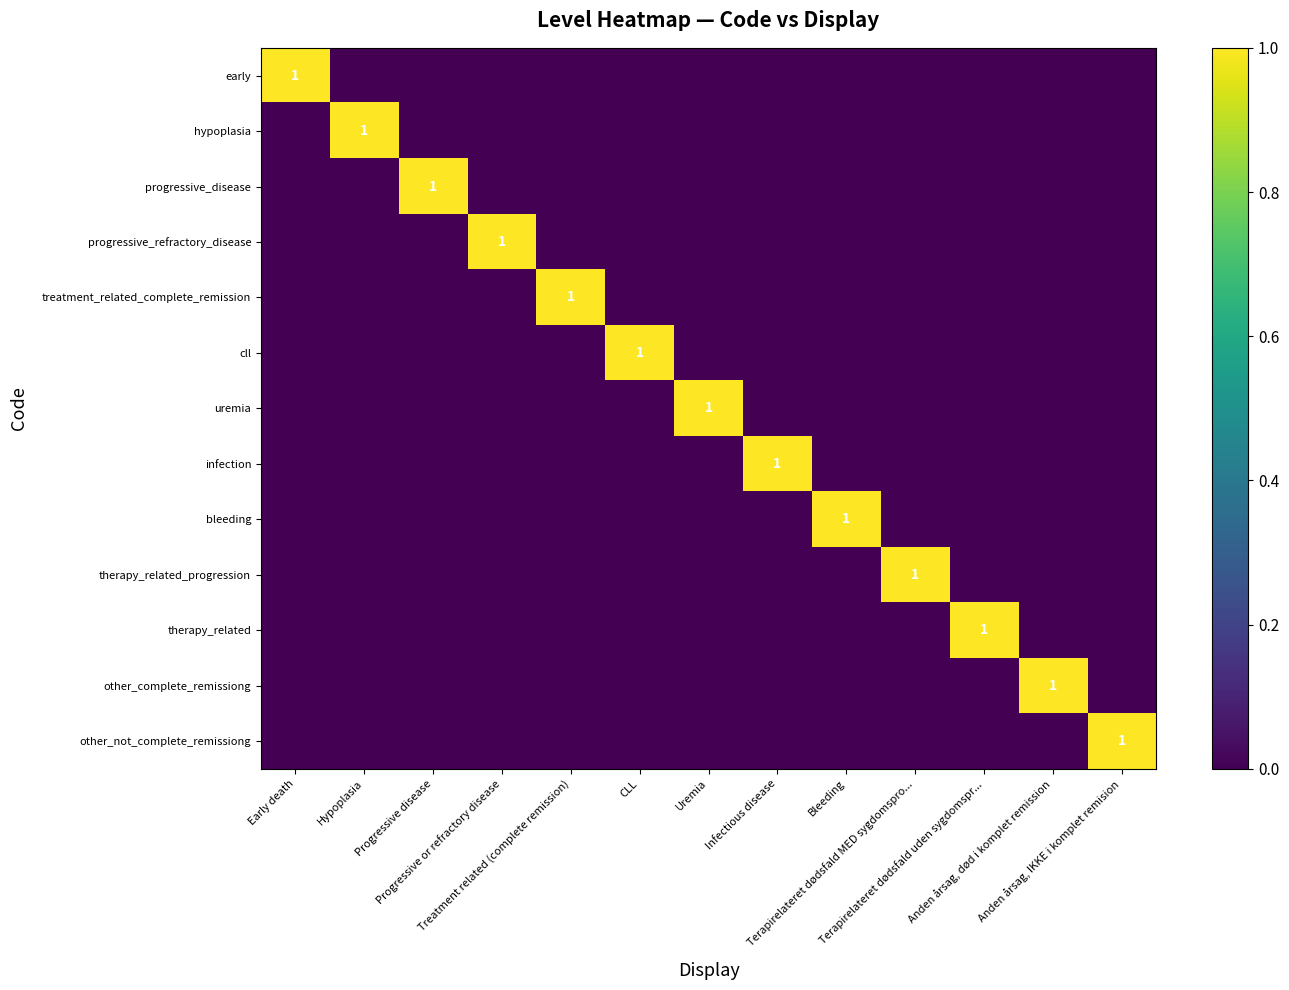

Which category has the lowest value in the hypoplasia series?

Early death